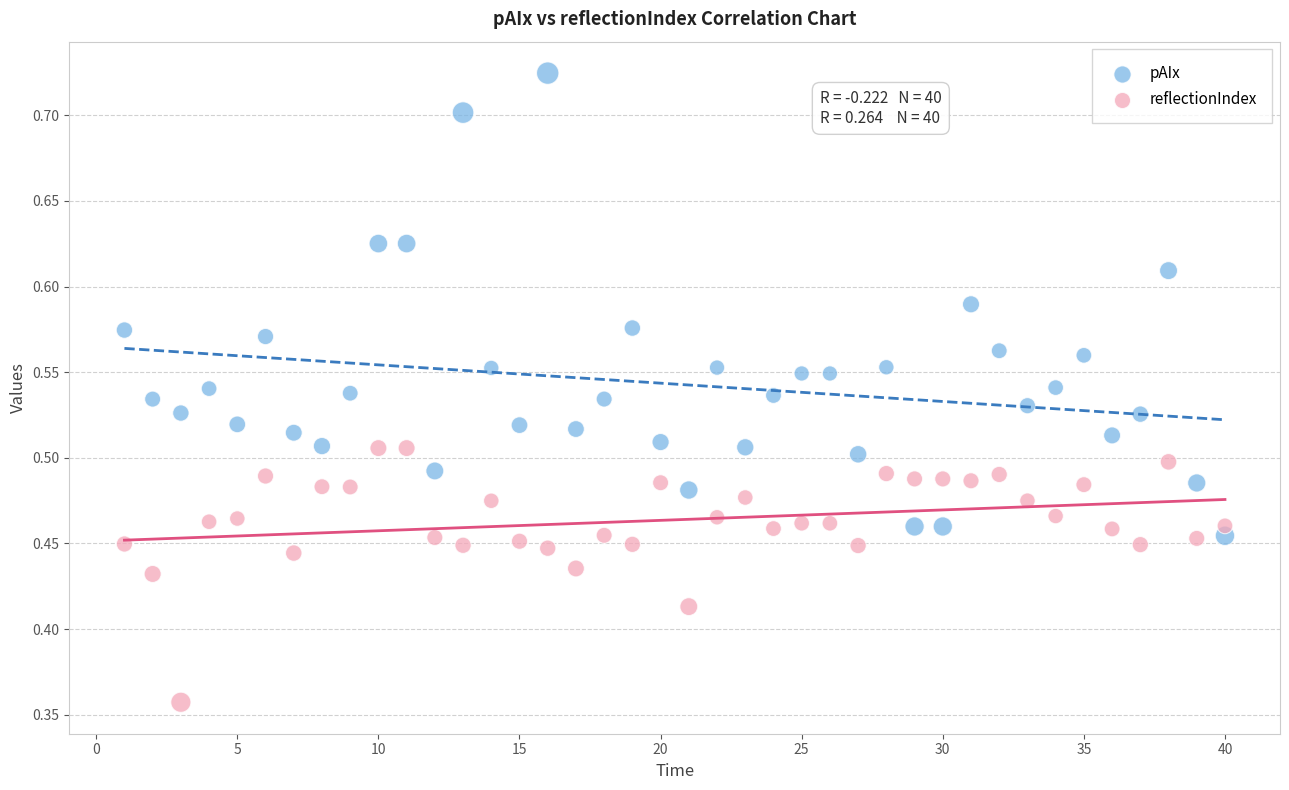

What are all the series names shown in the legend?

pAIx, reflectionIndex